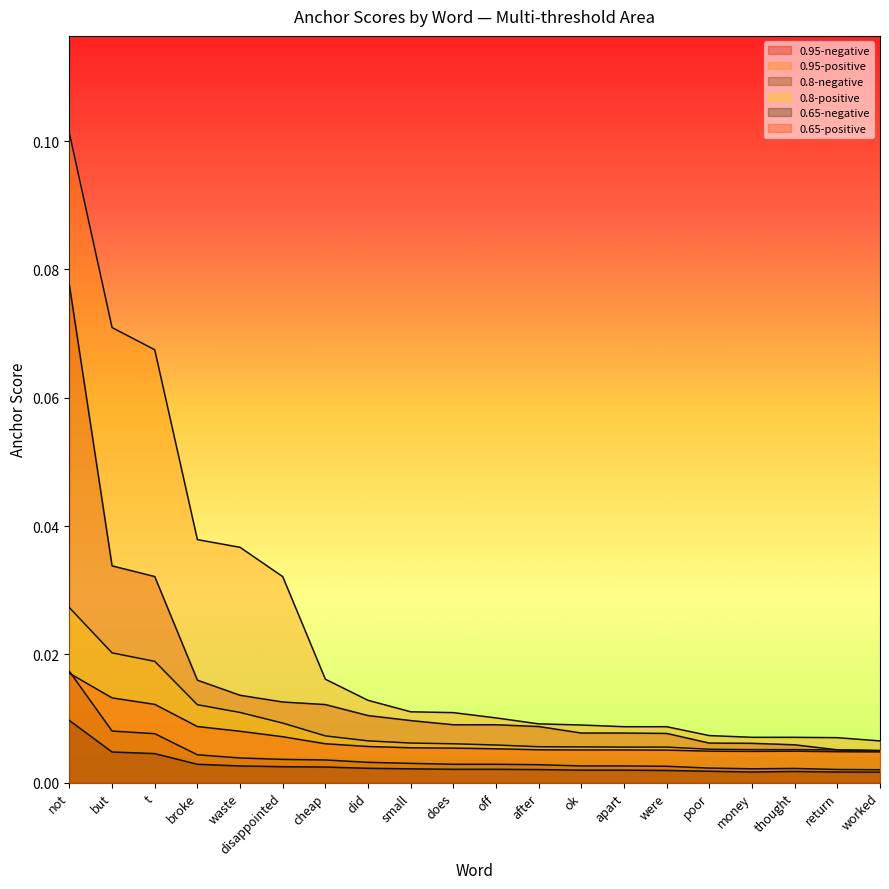

The value of 0.95-negative at return is 0.0. True or false?

False